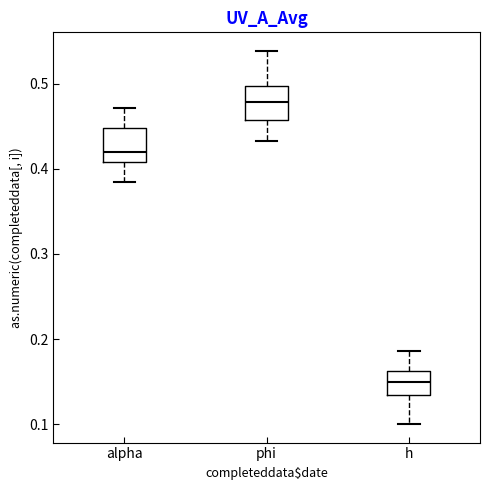

Which box's median line is the lowest?

h